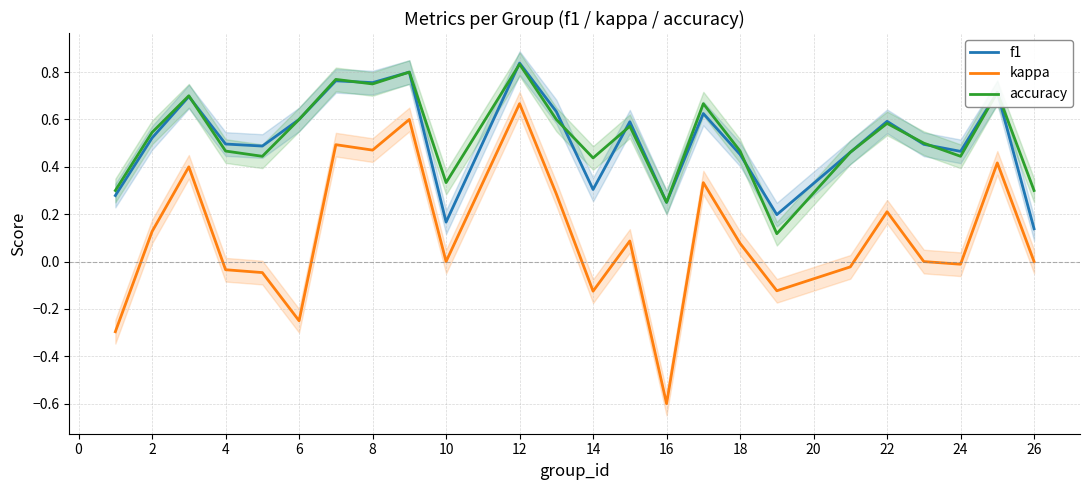

True or false: accuracy has a value of 1.0 at 14.

False